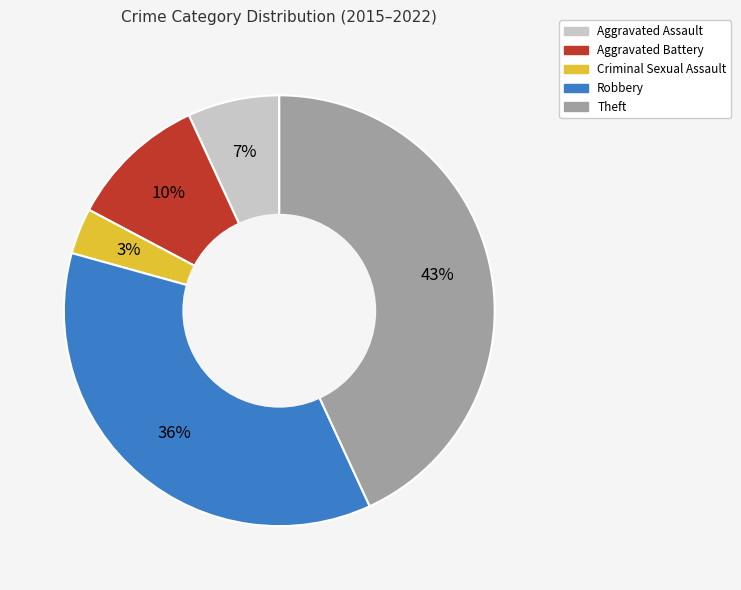

Count the number of slices in the pie.

5